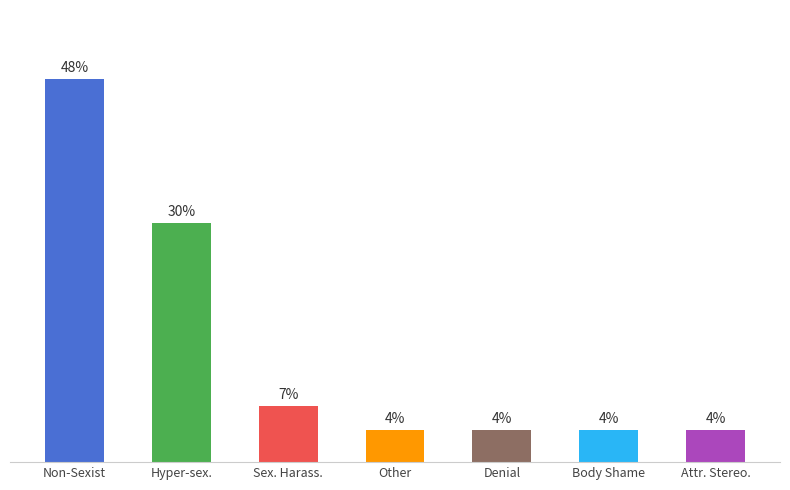

Does the chart contain any negative values?

No